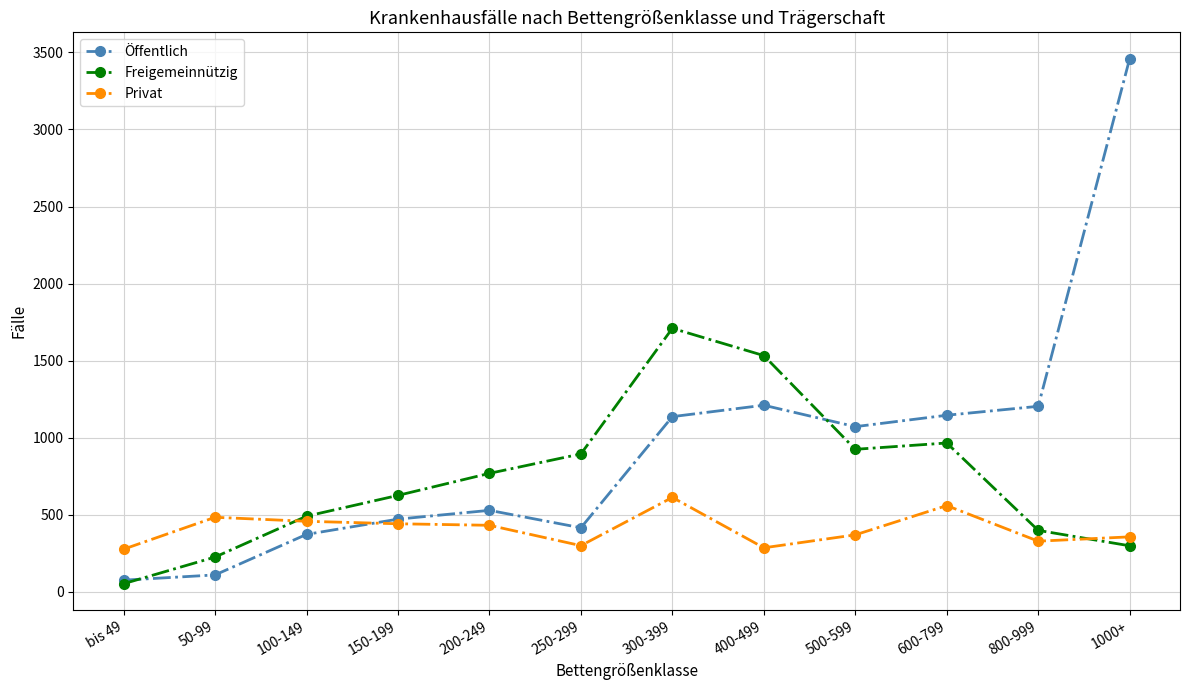

What position from the left is 50-99?

2